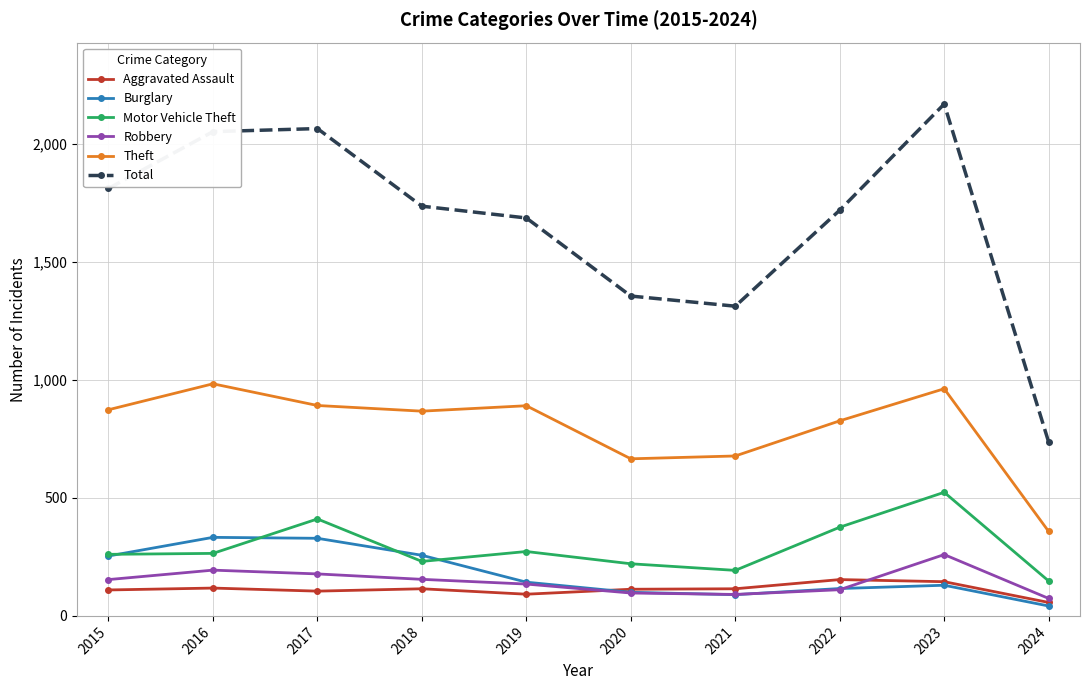

True or false: Theft and Motor Vehicle Theft cross at least once.

False